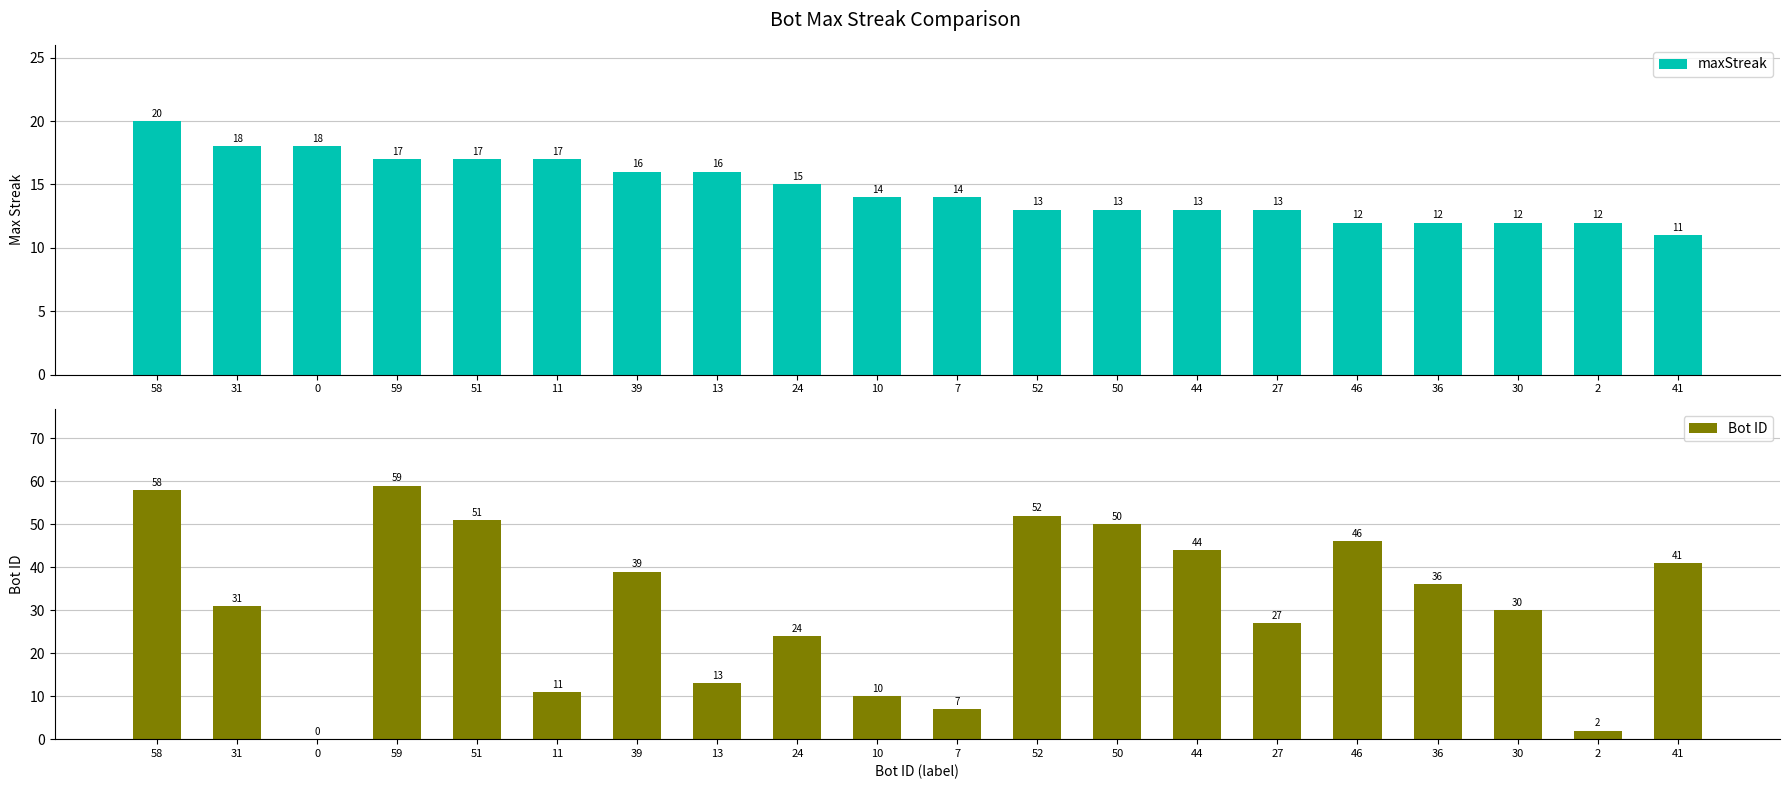

What is the value of the maxStreak bar at the 15th from the left?

13